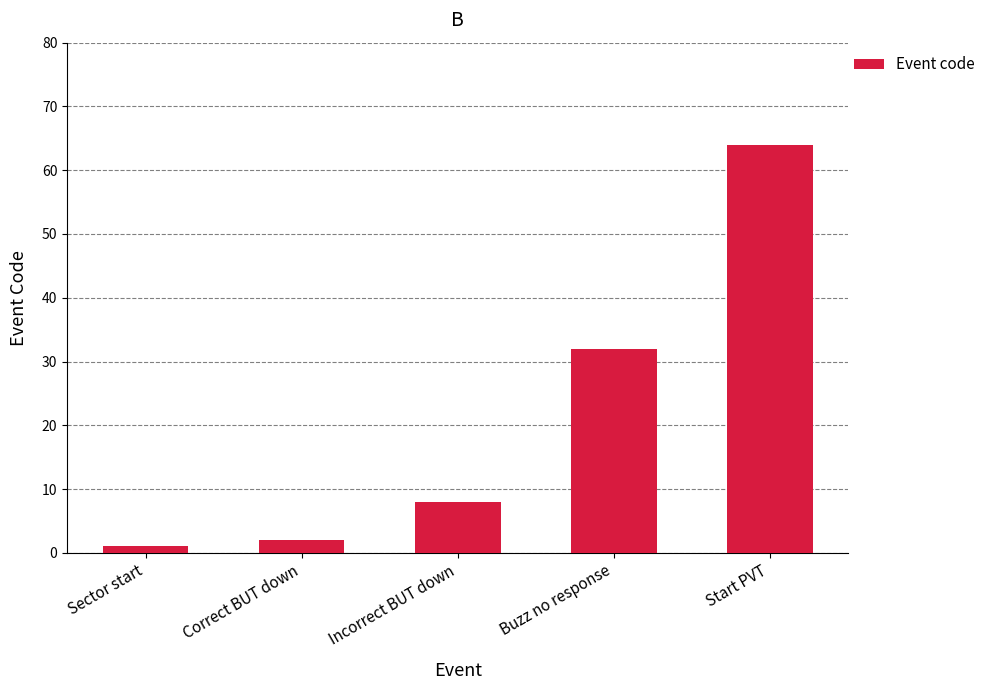

Reading left to right, what are all the values shown in this chart?

Sector start=1	Correct BUT down=2	Incorrect BUT down=8	Buzz no response=32	Start PVT=64